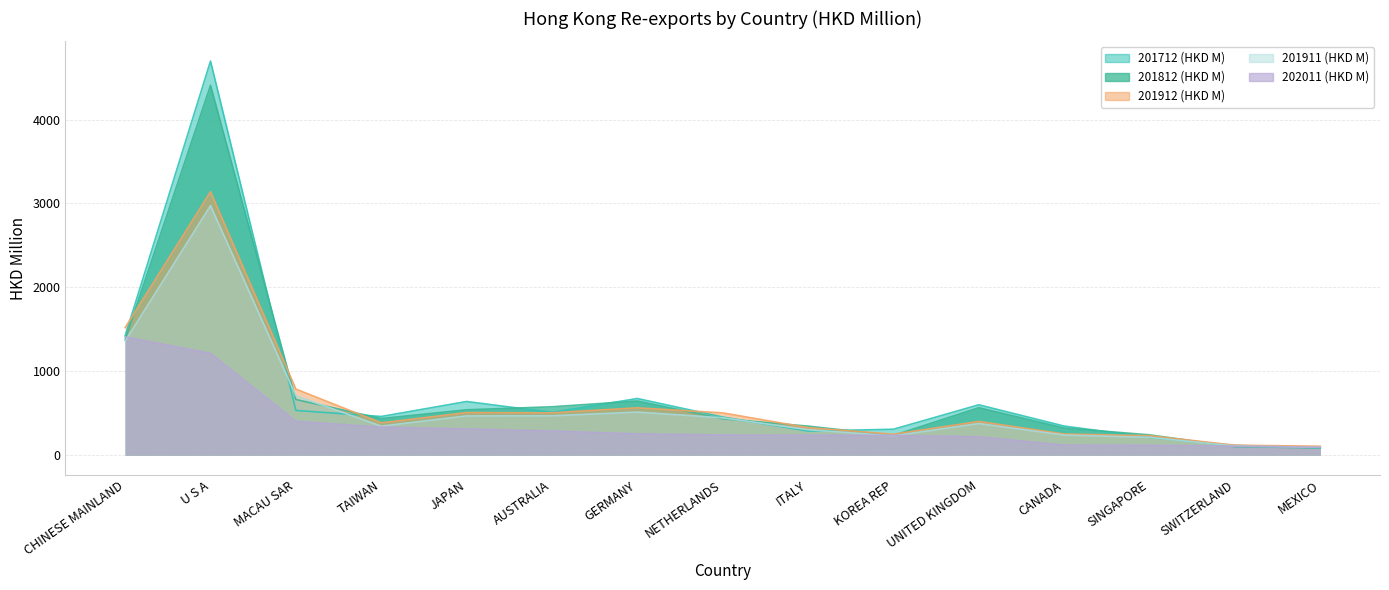

Reading left to right, extract all data points from this chart.

201712 (HKD M): CHINESE MAINLAND=1422.9	U S A=4698.0	MACAU SAR=533.0	TAIWAN=460.6	JAPAN=639.0	AUSTRALIA=509.4	GERMANY=674.7	NETHERLANDS=454.3	ITALY=286.5	KOREA REP=308.6	UNITED KINGDOM=599.9	CANADA=346.3	SINGAPORE=211.5	SWITZERLAND=116.3	MEXICO=87.0
201812 (HKD M): CHINESE MAINLAND=1377.6	U S A=4408.4	MACAU SAR=663.1	TAIWAN=435.9	JAPAN=539.9	AUSTRALIA=576.5	GERMANY=645.0	NETHERLANDS=433.2	ITALY=345.6	KOREA REP=234.2	UNITED KINGDOM=565.2	CANADA=323.5	SINGAPORE=241.5	SWITZERLAND=100.7	MEXICO=86.3
201912 (HKD M): CHINESE MAINLAND=1521.0	U S A=3140.3	MACAU SAR=787.2	TAIWAN=384.3	JAPAN=507.0	AUSTRALIA=504.0	GERMANY=563.7	NETHERLANDS=503.4	ITALY=327.7	KOREA REP=249.0	UNITED KINGDOM=401.4	CANADA=251.7	SINGAPORE=231.5	SWITZERLAND=118.4	MEXICO=105.9
201911 (HKD M): CHINESE MAINLAND=1360.0	U S A=2974.2	MACAU SAR=708.0	TAIWAN=345.5	JAPAN=467.0	AUSTRALIA=468.6	GERMANY=512.9	NETHERLANDS=444.7	ITALY=302.8	KOREA REP=229.7	UNITED KINGDOM=376.2	CANADA=238.9	SINGAPORE=212.0	SWITZERLAND=108.7	MEXICO=92.6
202011 (HKD M): CHINESE MAINLAND=1408.7	U S A=1212.6	MACAU SAR=402.4	TAIWAN=333.2	JAPAN=311.8	AUSTRALIA=287.1	GERMANY=253.2	NETHERLANDS=239.7	ITALY=236.3	KOREA REP=235.0	UNITED KINGDOM=218.2	CANADA=119.2	SINGAPORE=116.5	SWITZERLAND=106.7	MEXICO=94.1